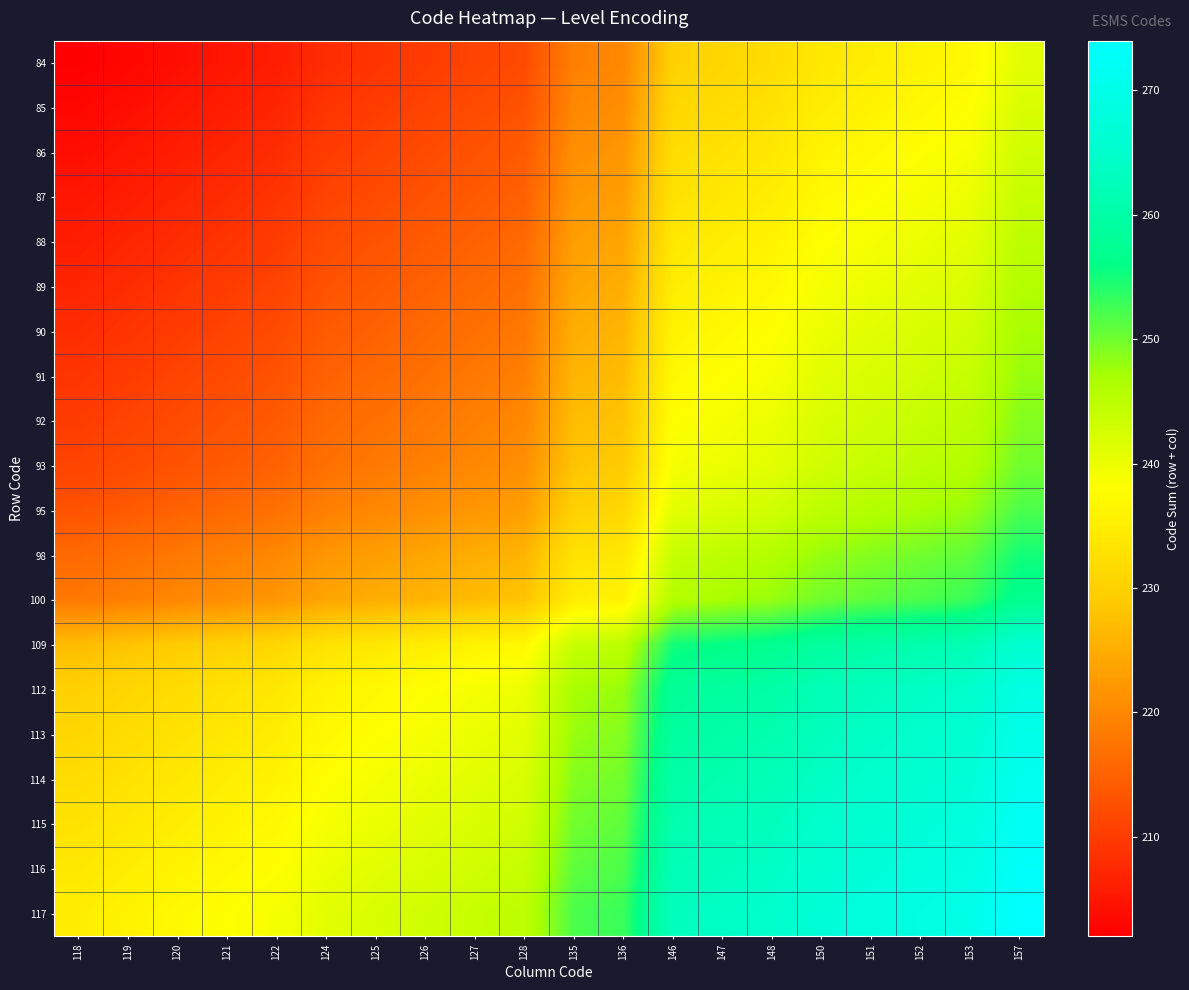

Reading left to right, list all the values displayed in this chart.

84: 118=202	119=203	120=204	121=205	122=206	124=208	125=209	126=210	127=211	128=212	135=219	136=220	146=230	147=231	148=232	150=234	151=235	152=236	153=237	157=241
85: 118=203	119=204	120=205	121=206	122=207	124=209	125=210	126=211	127=212	128=213	135=220	136=221	146=231	147=232	148=233	150=235	151=236	152=237	153=238	157=242
86: 118=204	119=205	120=206	121=207	122=208	124=210	125=211	126=212	127=213	128=214	135=221	136=222	146=232	147=233	148=234	150=236	151=237	152=238	153=239	157=243
87: 118=205	119=206	120=207	121=208	122=209	124=211	125=212	126=213	127=214	128=215	135=222	136=223	146=233	147=234	148=235	150=237	151=238	152=239	153=240	157=244
88: 118=206	119=207	120=208	121=209	122=210	124=212	125=213	126=214	127=215	128=216	135=223	136=224	146=234	147=235	148=236	150=238	151=239	152=240	153=241	157=245
89: 118=207	119=208	120=209	121=210	122=211	124=213	125=214	126=215	127=216	128=217	135=224	136=225	146=235	147=236	148=237	150=239	151=240	152=241	153=242	157=246
90: 118=208	119=209	120=210	121=211	122=212	124=214	125=215	126=216	127=217	128=218	135=225	136=226	146=236	147=237	148=238	150=240	151=241	152=242	153=243	157=247
91: 118=209	119=210	120=211	121=212	122=213	124=215	125=216	126=217	127=218	128=219	135=226	136=227	146=237	147=238	148=239	150=241	151=242	152=243	153=244	157=248
92: 118=210	119=211	120=212	121=213	122=214	124=216	125=217	126=218	127=219	128=220	135=227	136=228	146=238	147=239	148=240	150=242	151=243	152=244	153=245	157=249
93: 118=211	119=212	120=213	121=214	122=215	124=217	125=218	126=219	127=220	128=221	135=228	136=229	146=239	147=240	148=241	150=243	151=244	152=245	153=246	157=250
95: 118=213	119=214	120=215	121=216	122=217	124=219	125=220	126=221	127=222	128=223	135=230	136=231	146=241	147=242	148=243	150=245	151=246	152=247	153=248	157=252
98: 118=216	119=217	120=218	121=219	122=220	124=222	125=223	126=224	127=225	128=226	135=233	136=234	146=244	147=245	148=246	150=248	151=249	152=250	153=251	157=255
100: 118=218	119=219	120=220	121=221	122=222	124=224	125=225	126=226	127=227	128=228	135=235	136=236	146=246	147=247	148=248	150=250	151=251	152=252	153=253	157=257
109: 118=227	119=228	120=229	121=230	122=231	124=233	125=234	126=235	127=236	128=237	135=244	136=245	146=255	147=256	148=257	150=259	151=260	152=261	153=262	157=266
112: 118=230	119=231	120=232	121=233	122=234	124=236	125=237	126=238	127=239	128=240	135=247	136=248	146=258	147=259	148=260	150=262	151=263	152=264	153=265	157=269
113: 118=231	119=232	120=233	121=234	122=235	124=237	125=238	126=239	127=240	128=241	135=248	136=249	146=259	147=260	148=261	150=263	151=264	152=265	153=266	157=270
114: 118=232	119=233	120=234	121=235	122=236	124=238	125=239	126=240	127=241	128=242	135=249	136=250	146=260	147=261	148=262	150=264	151=265	152=266	153=267	157=271
115: 118=233	119=234	120=235	121=236	122=237	124=239	125=240	126=241	127=242	128=243	135=250	136=251	146=261	147=262	148=263	150=265	151=266	152=267	153=268	157=272
116: 118=234	119=235	120=236	121=237	122=238	124=240	125=241	126=242	127=243	128=244	135=251	136=252	146=262	147=263	148=264	150=266	151=267	152=268	153=269	157=273
117: 118=235	119=236	120=237	121=238	122=239	124=241	125=242	126=243	127=244	128=245	135=252	136=253	146=263	147=264	148=265	150=267	151=268	152=269	153=270	157=274